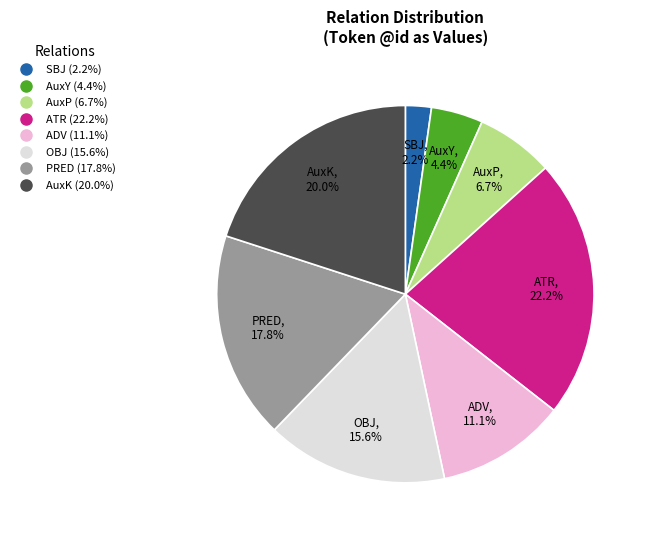

Does any single category account for the majority?

No